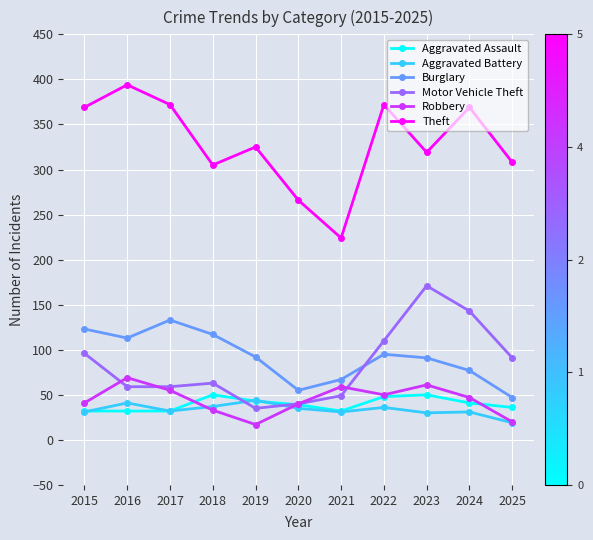

The value of Robbery at 2022 is 50. True or false?

True